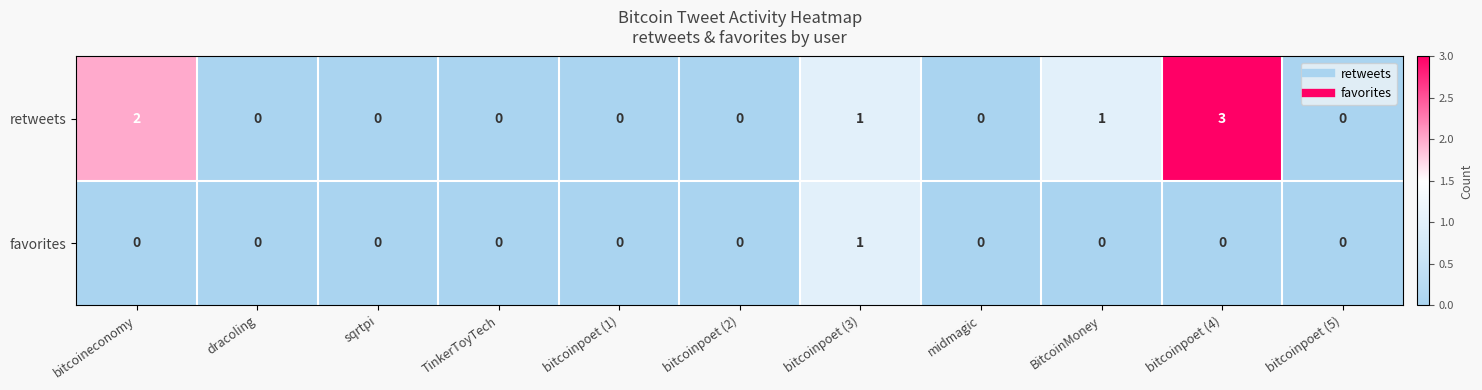

Which series has the widest spread of values?

retweets